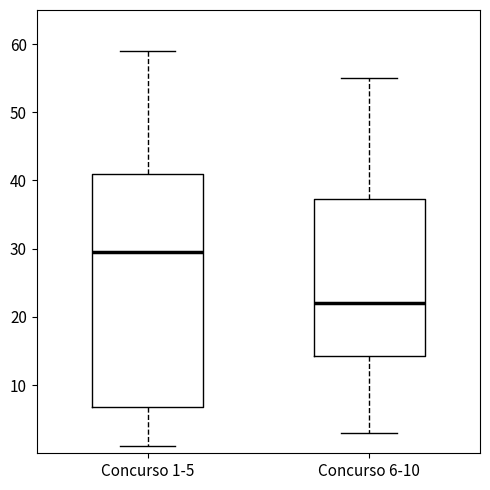

Reading left to right, transcribe this box plot: for each box, give where its median line is, the range the box spans, and where its two whiskers end, as read against the y-axis. The values are not printed on the chart, so give them approximately, as read against the axis.

Concurso 1-5: median 30, box 7 to 41, whiskers 1 to 59
Concurso 6-10: median 22, box 14 to 37, whiskers 3 to 55